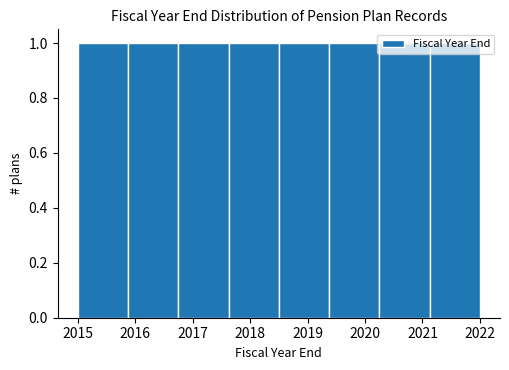

Reading left to right, transcribe this chart: for each bar, give the range it covers on the x-axis and its height. Neither the bar edges nor the heights are printed on the chart, so give them approximately, as read against the axes.

2015.0 to 2015.9: 1
2015.9 to 2016.8: 1
2016.8 to 2017.6: 1
2017.6 to 2018.5: 1
2018.5 to 2019.4: 1
2019.4 to 2020.3: 1
2020.3 to 2021.1: 1
2021.1 to 2022.0: 1